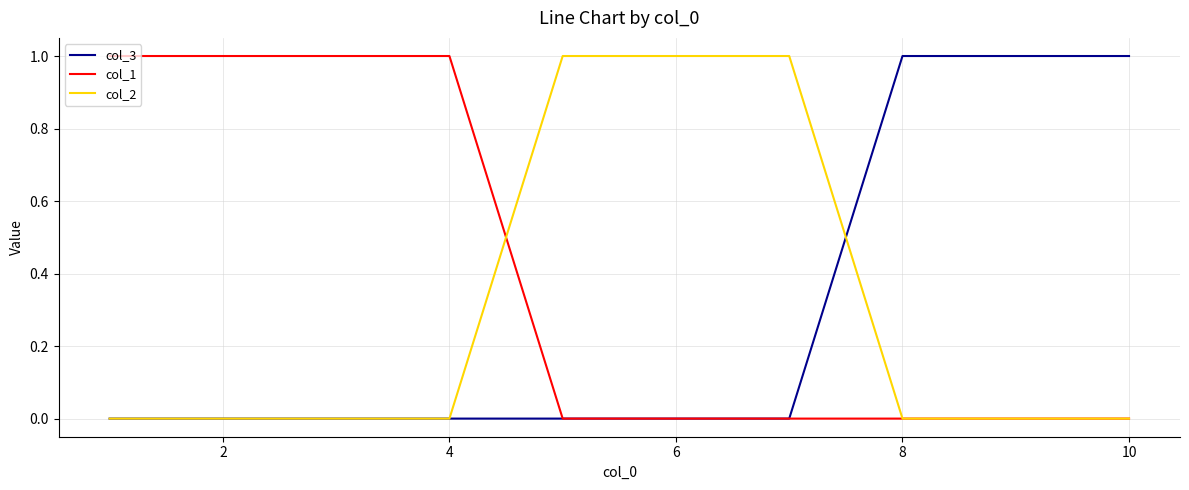

Which series has the largest total across all categories?

col_1